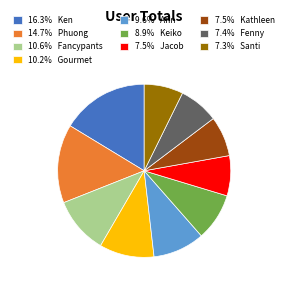

Does any single category account for the majority?

No